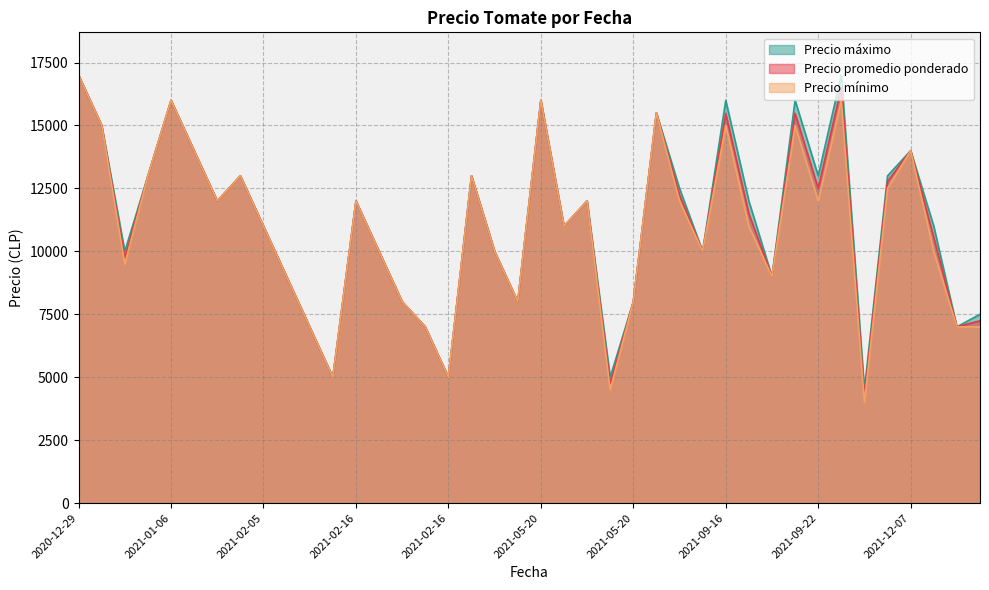

True or false: Precio mínimo has a value of 5036 at 2021-06-10.

False